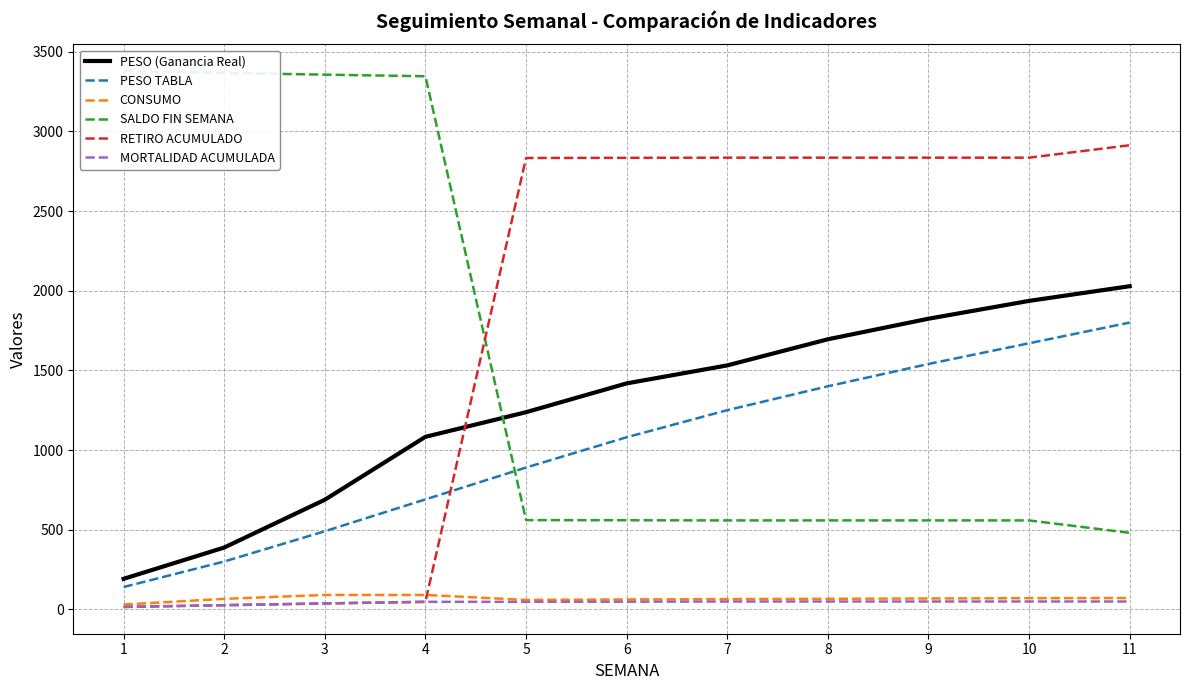

What is the minimum value for PESO TABLA?

140.0